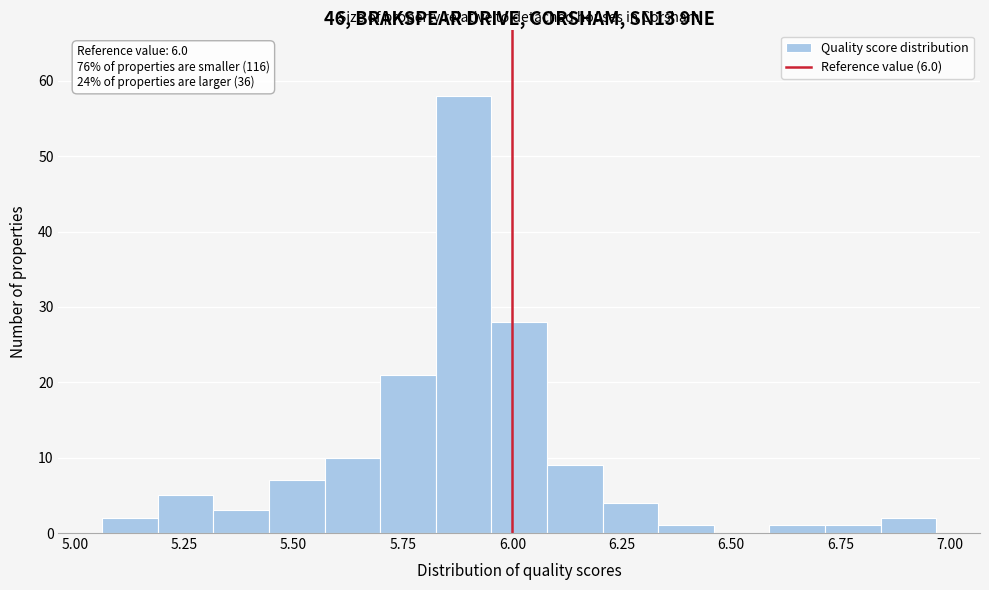

Around what value on the x-axis is the tallest bar? Give the approximate position of its centre, as read against the axis.

5.90